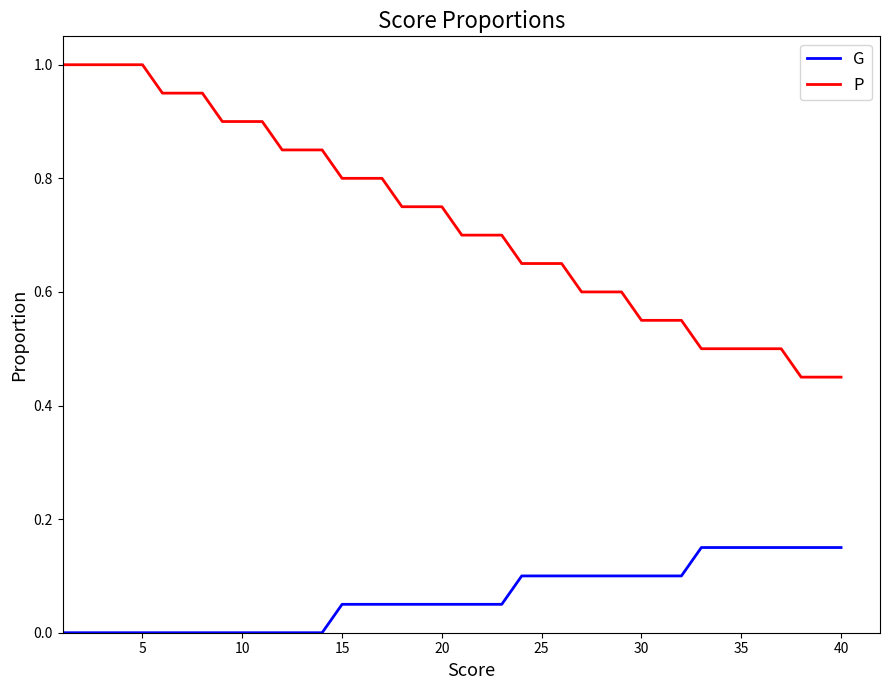

Rank the series by their average value, from highest to lowest.

P, G